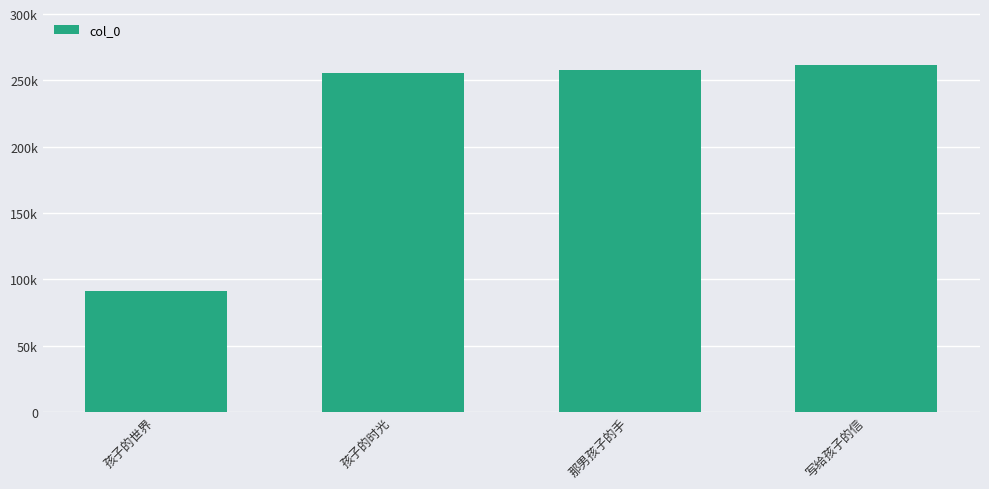

Does the chart contain stacked bars?

No